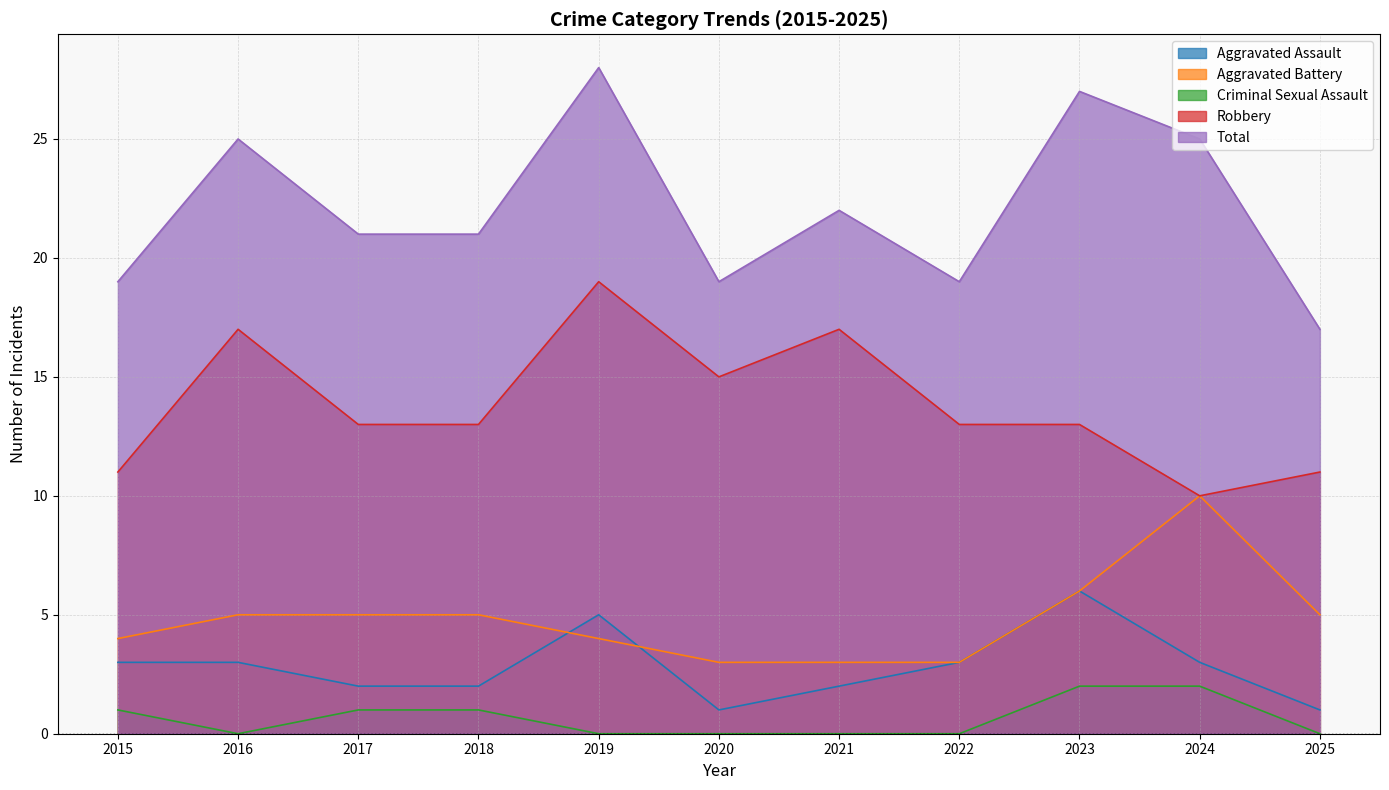

Where is Aggravated Assault nearest to the value 3?

2015